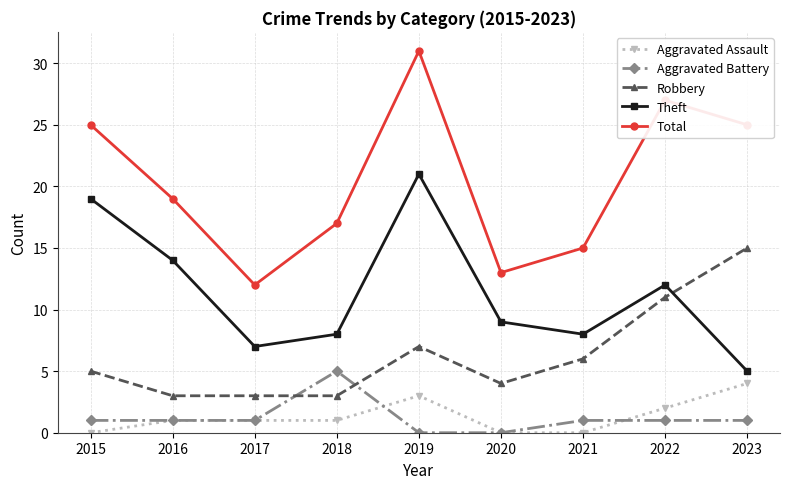

What is the spread (max minus min) of values at 2020?

13